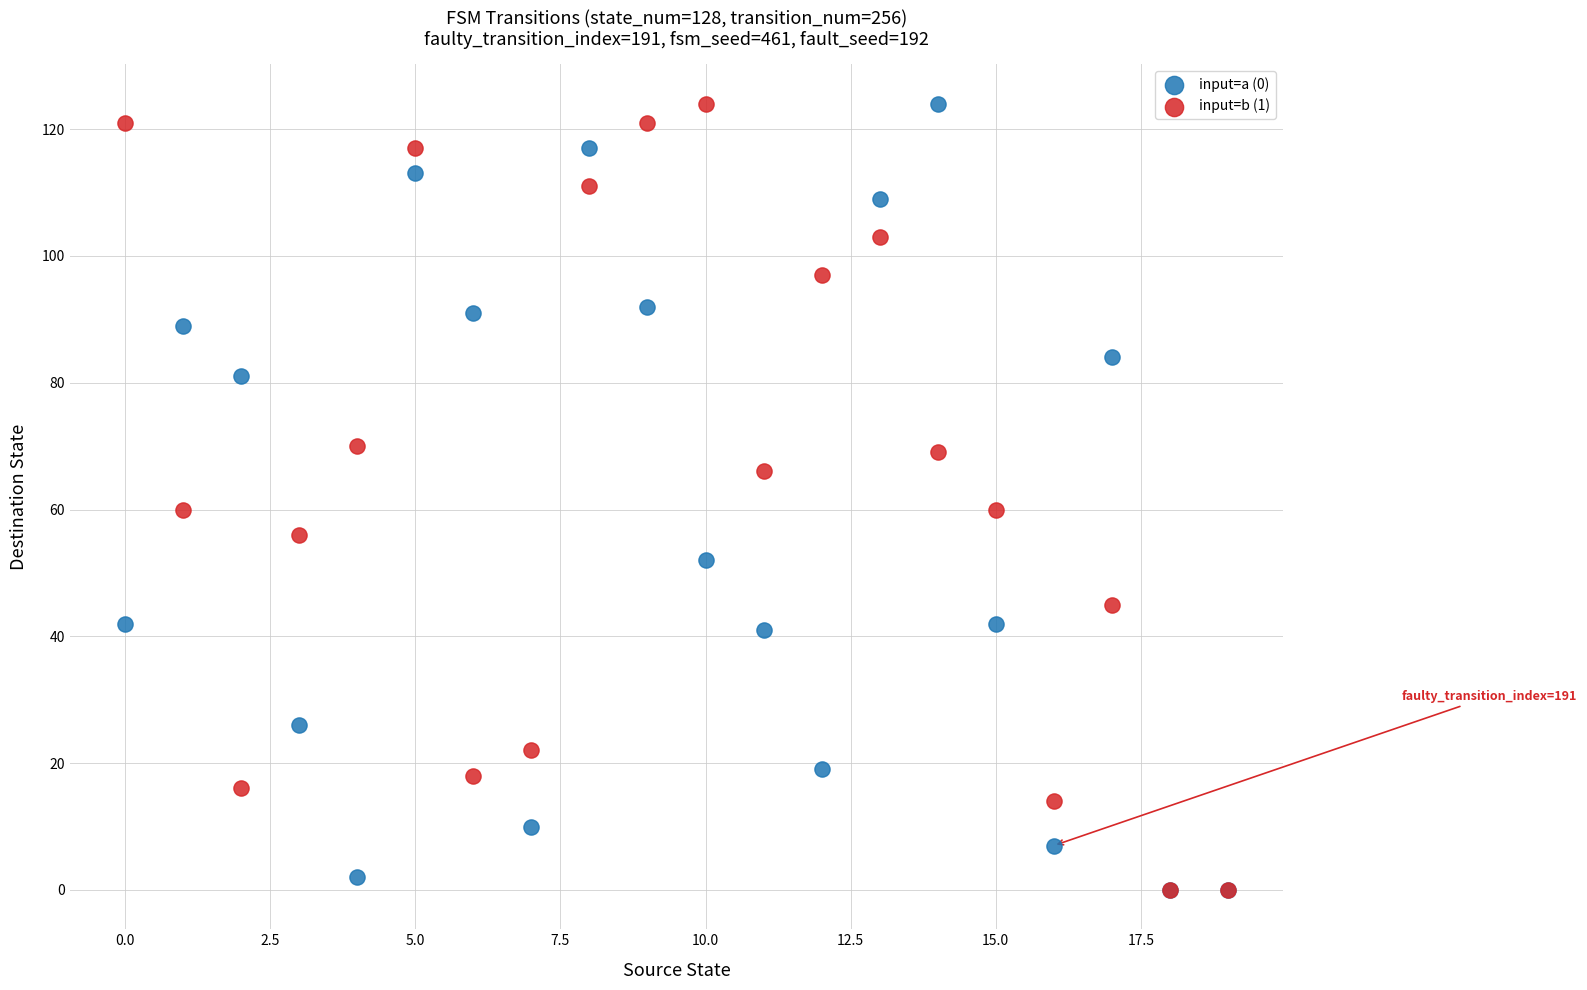

What are all the series names shown in the legend?

input=a (0), input=b (1)